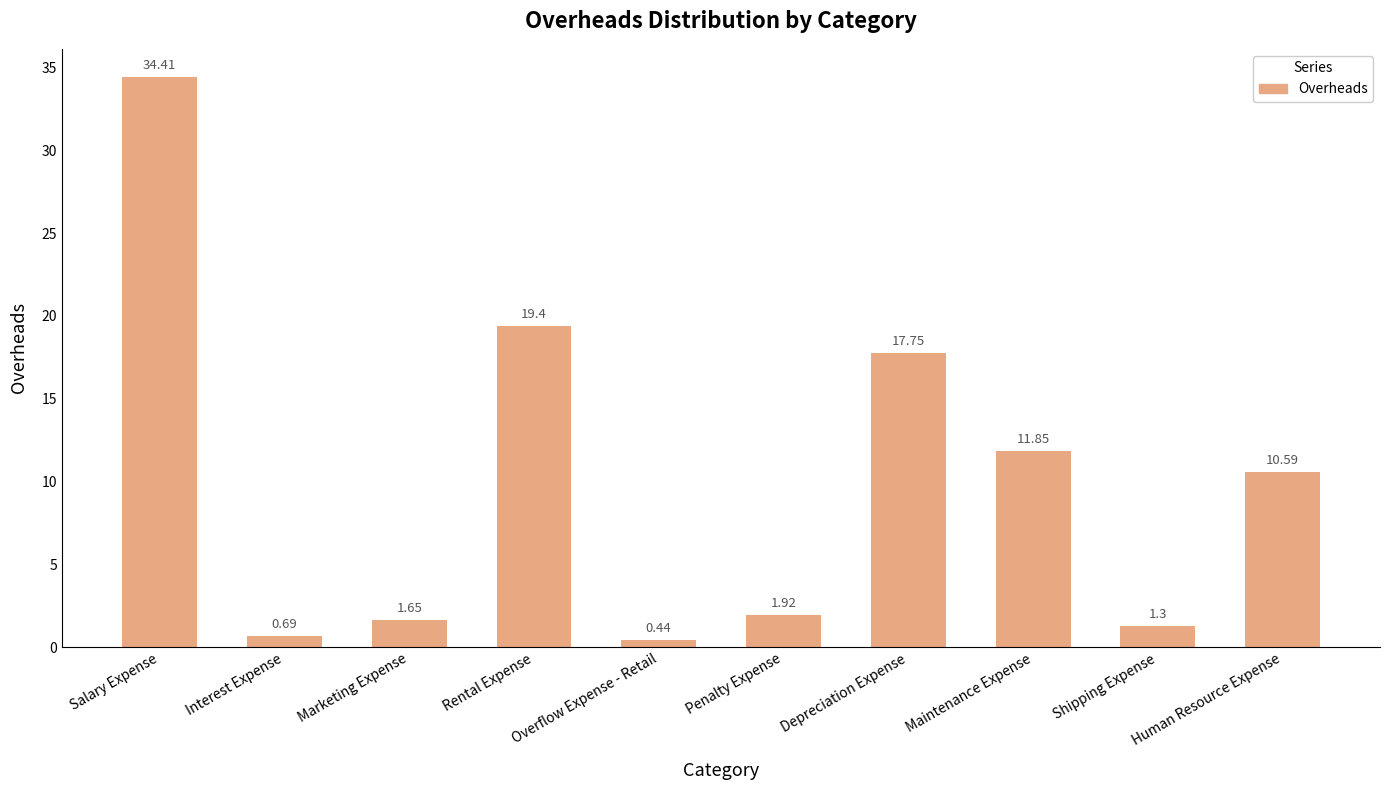

How many bars are there in total?

10